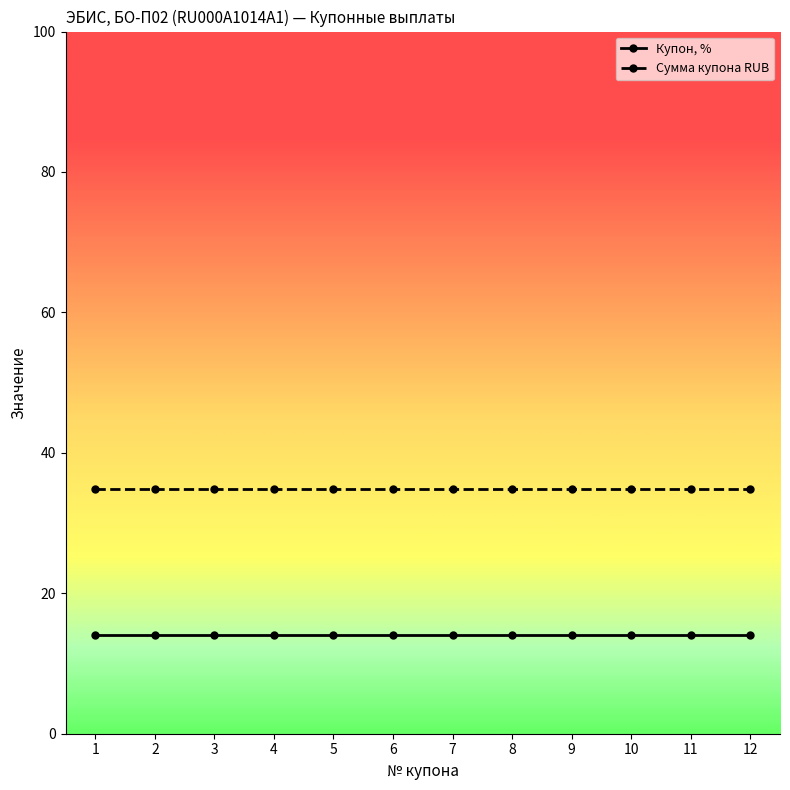

Count the number of categories in the chart.

12